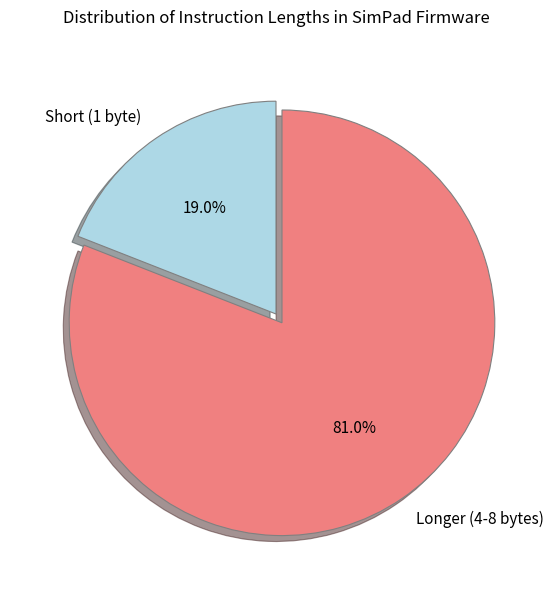

Does any single category account for the majority?

Yes